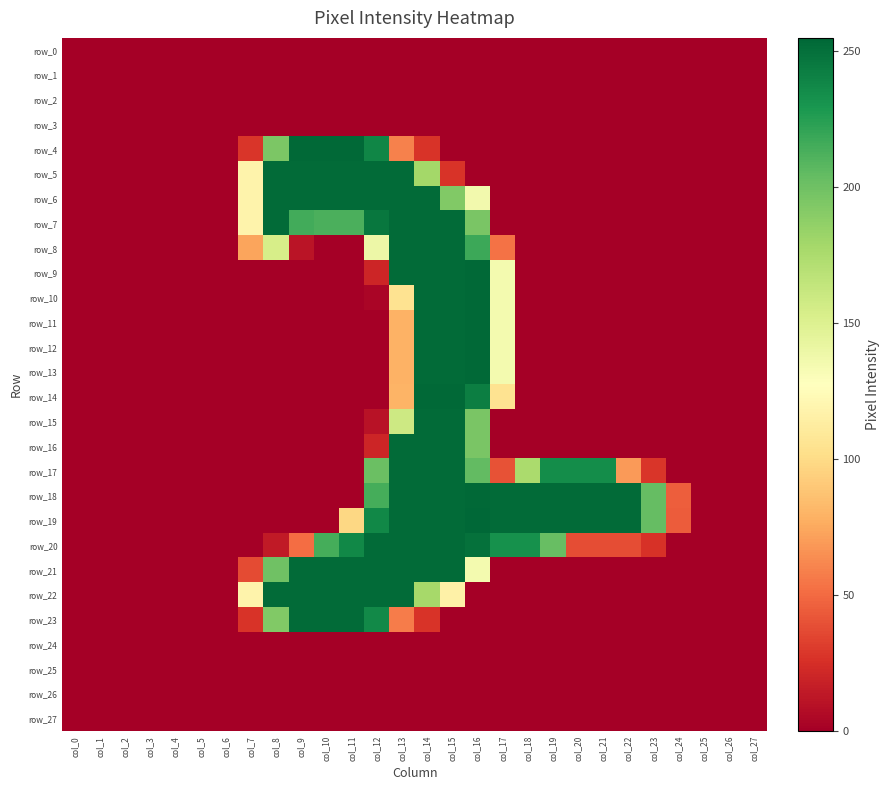

Between col_2 and col_9, which series saw the biggest shift?

row_4